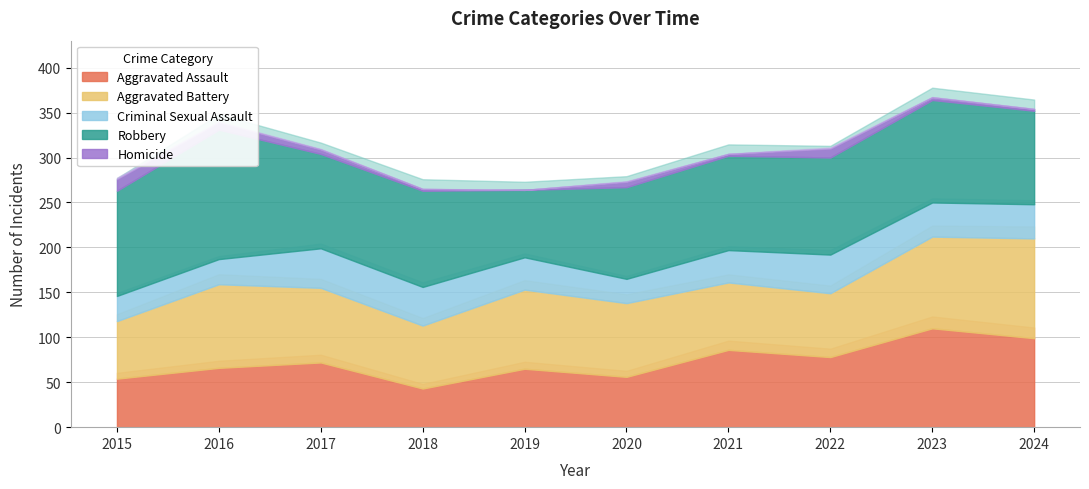

The Aggravated Assault series shows 54 at 2015. True or false?

True